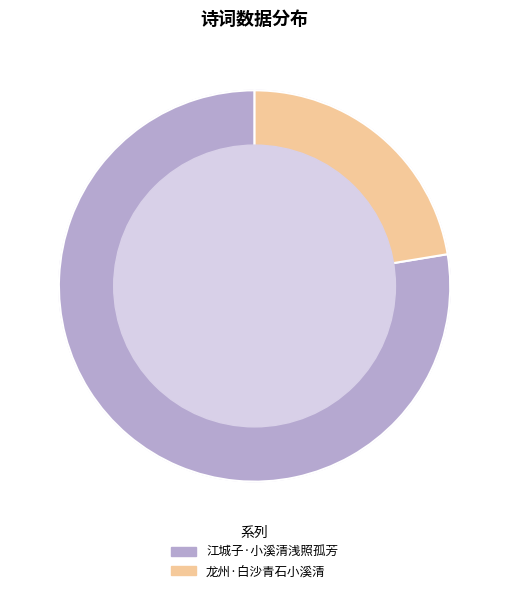

How many segments does this pie chart have?

2